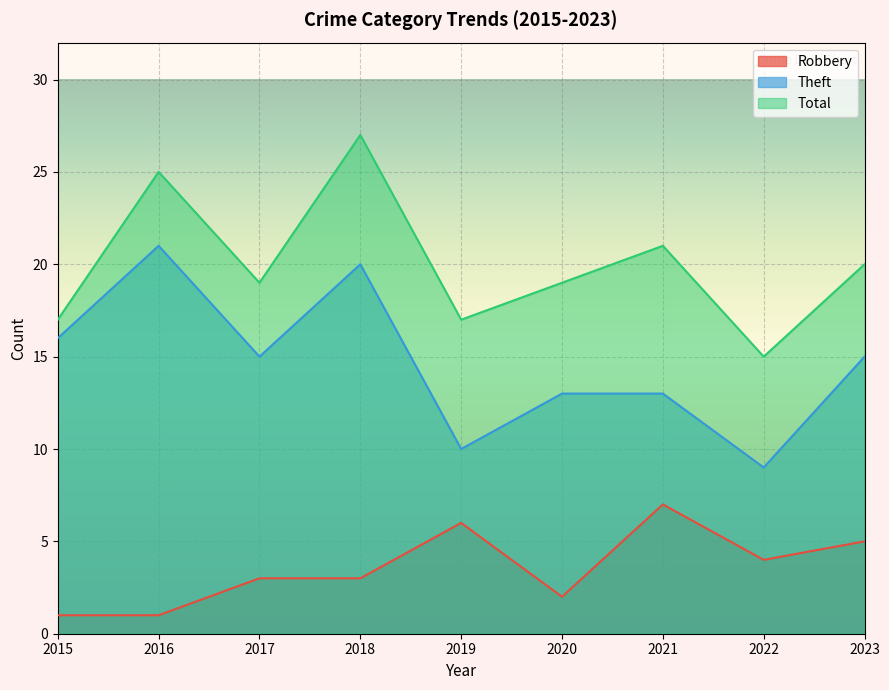

True or false: Robbery and Total cross at least once.

False